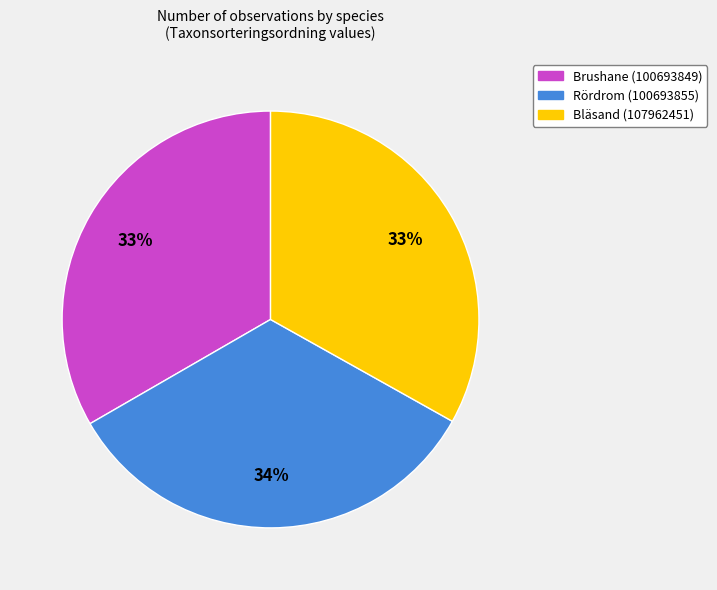

Is there a majority slice in this chart?

No